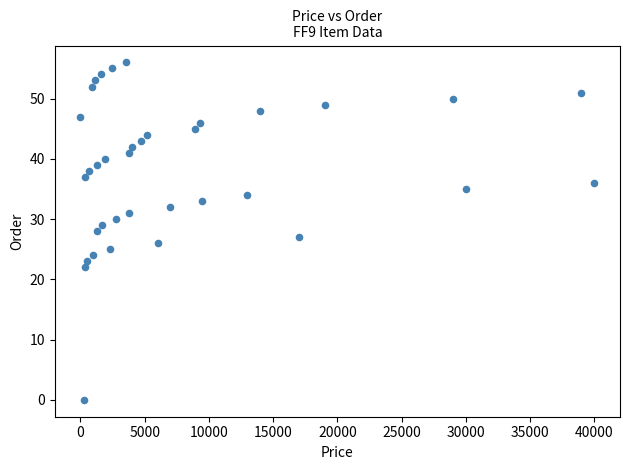

What is the range of X values (max minus min)?

39998